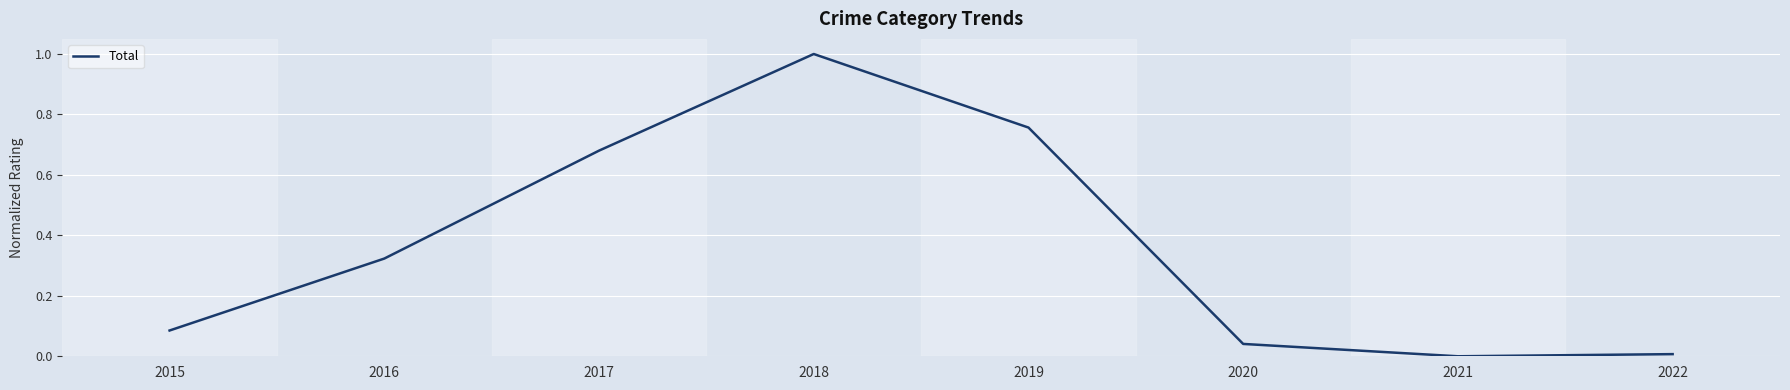

The chart shows a value of 0.0 at 2020. True or false?

True